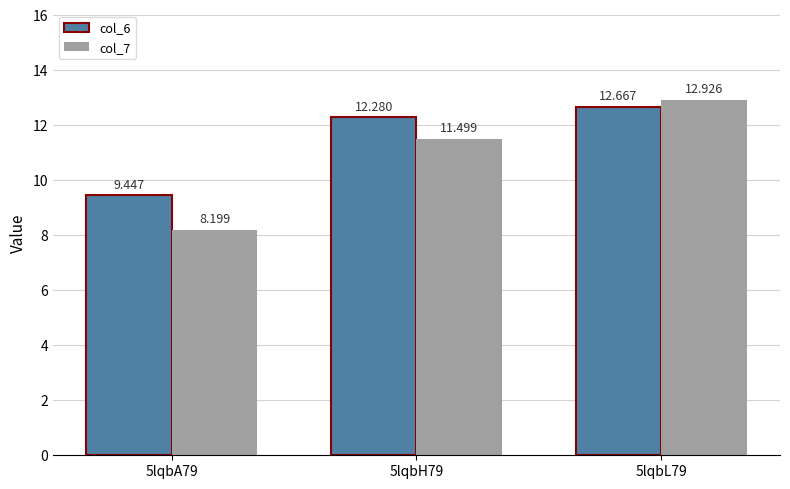

Where does the col_6 series first go above 12?

5lqbH79